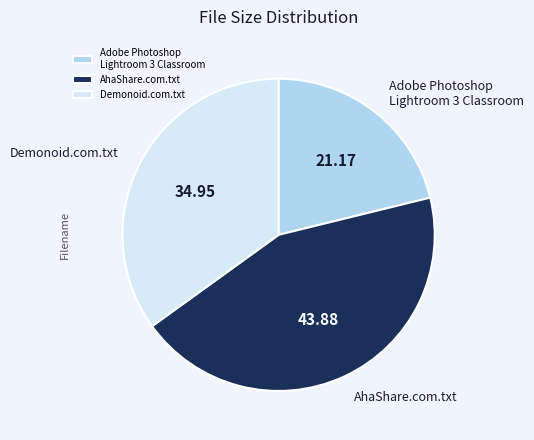

Rank the categories by value from lowest to highest.

Adobe Photoshop Lightroom 3 Classroom, Demonoid.com.txt, AhaShare.com.txt